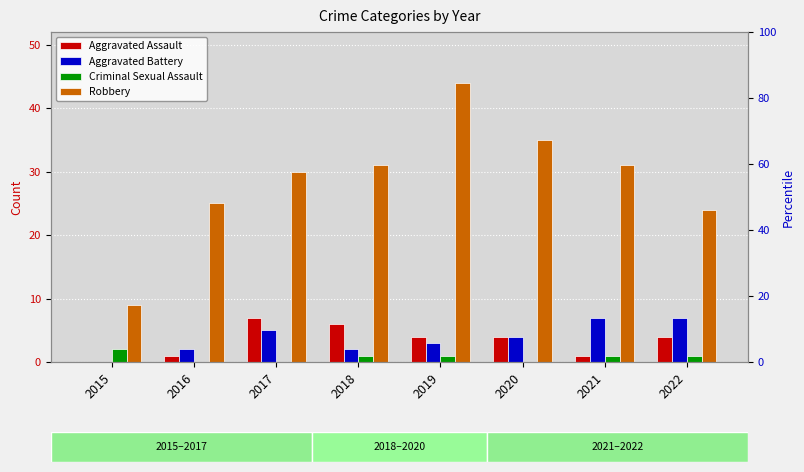

How many bars are there in each group?

4